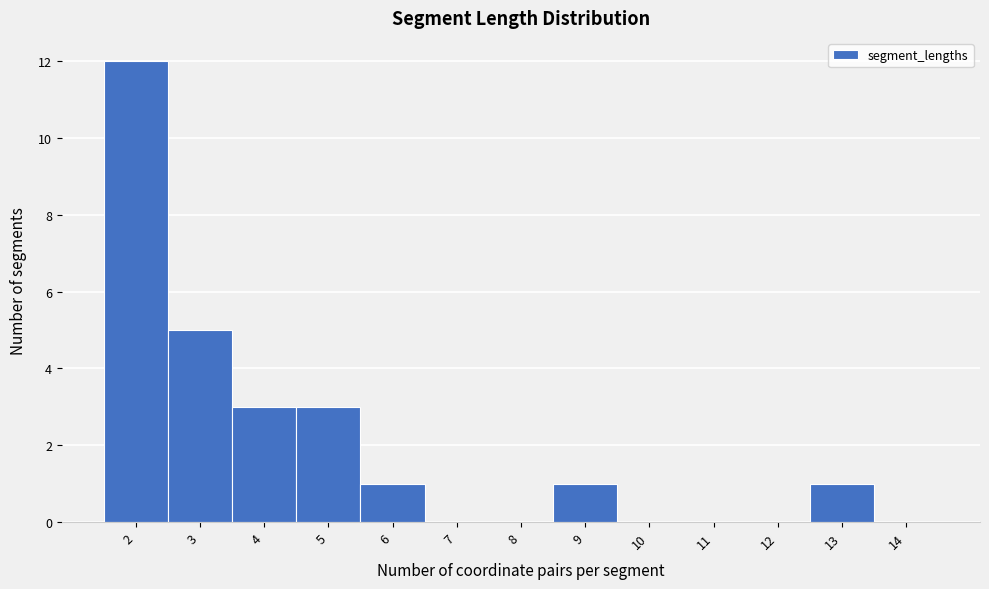

Over which range of the x-axis is the bar tallest?

1.5 to 2.5